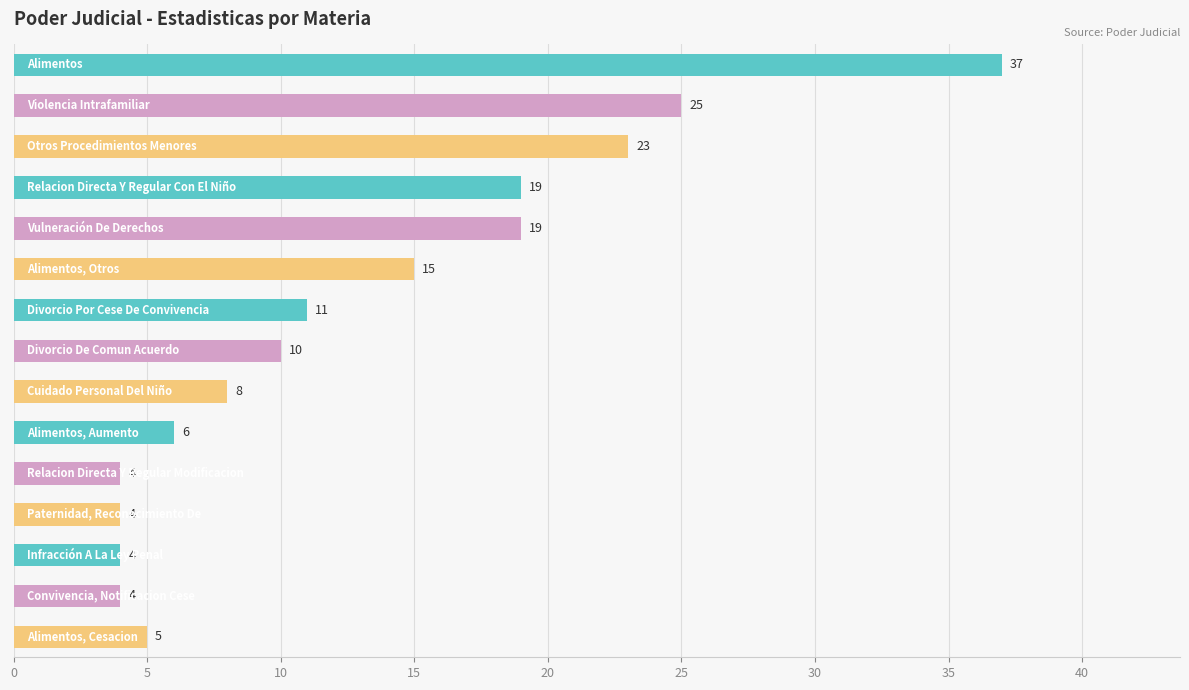

What is the average value?

13